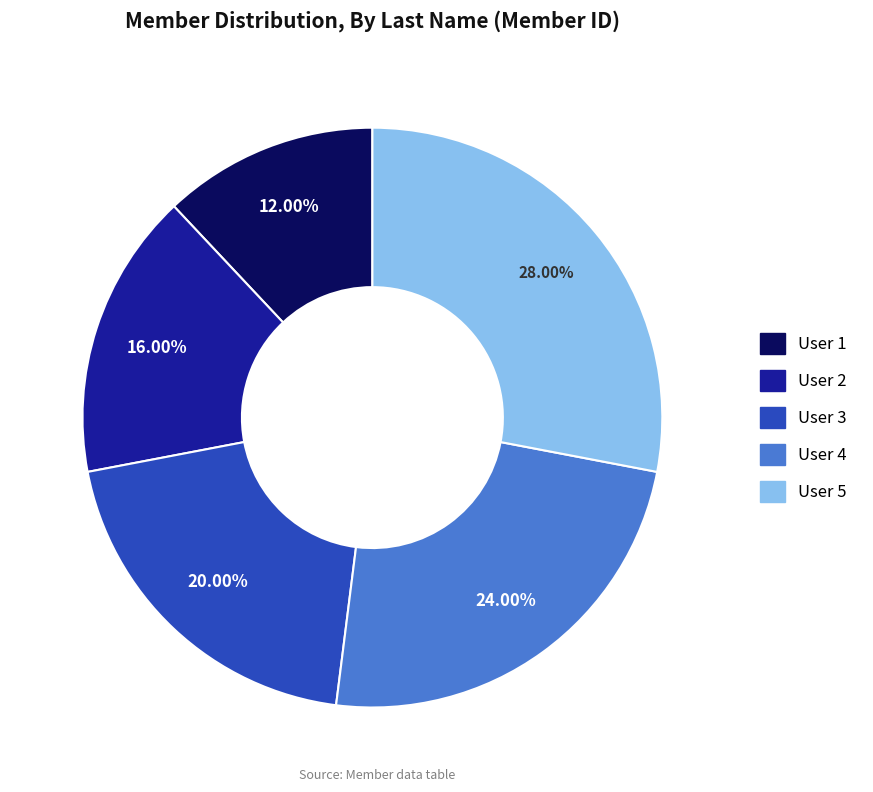

To the nearest percent, what is the difference between the User 1 and User 3 slice percentages?

8%